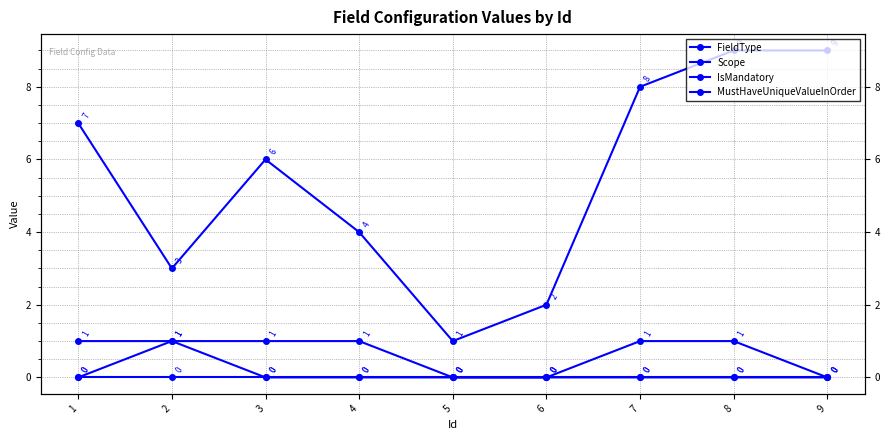

Where is the first local maximum for FieldType?

3